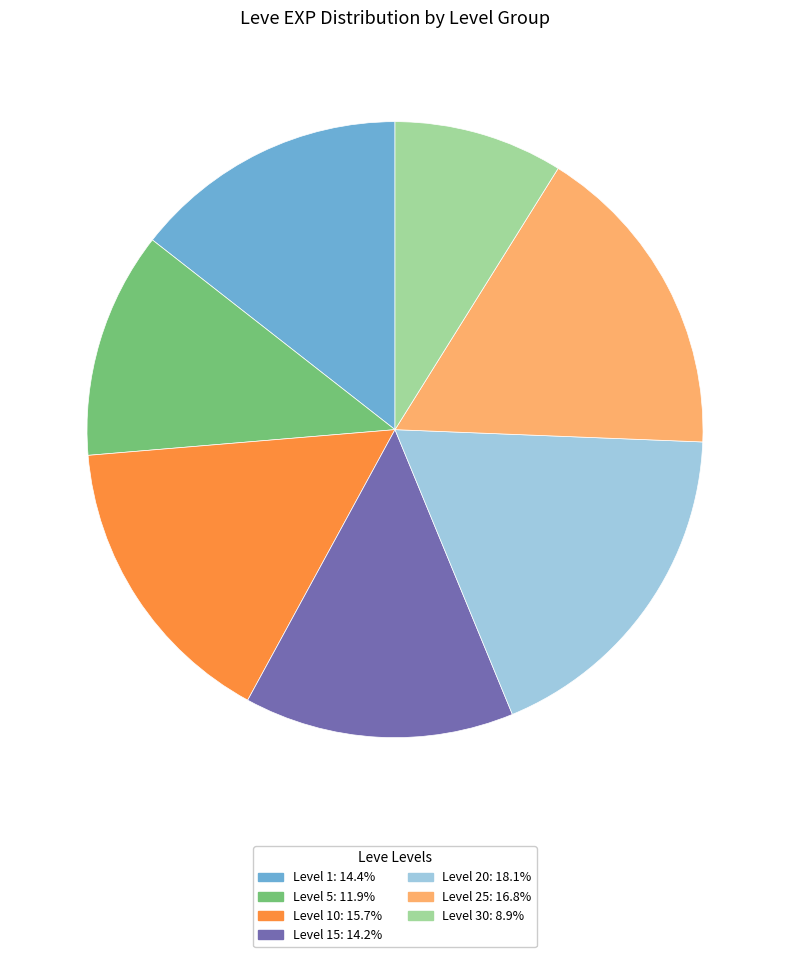

Is there any slice that represents more than half of the pie?

No